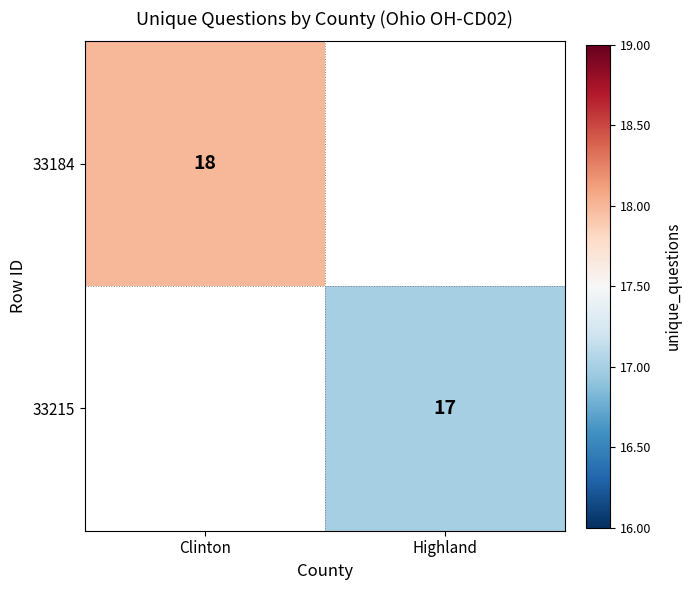

True or false: 33184 has a value of 18 at Clinton.

True